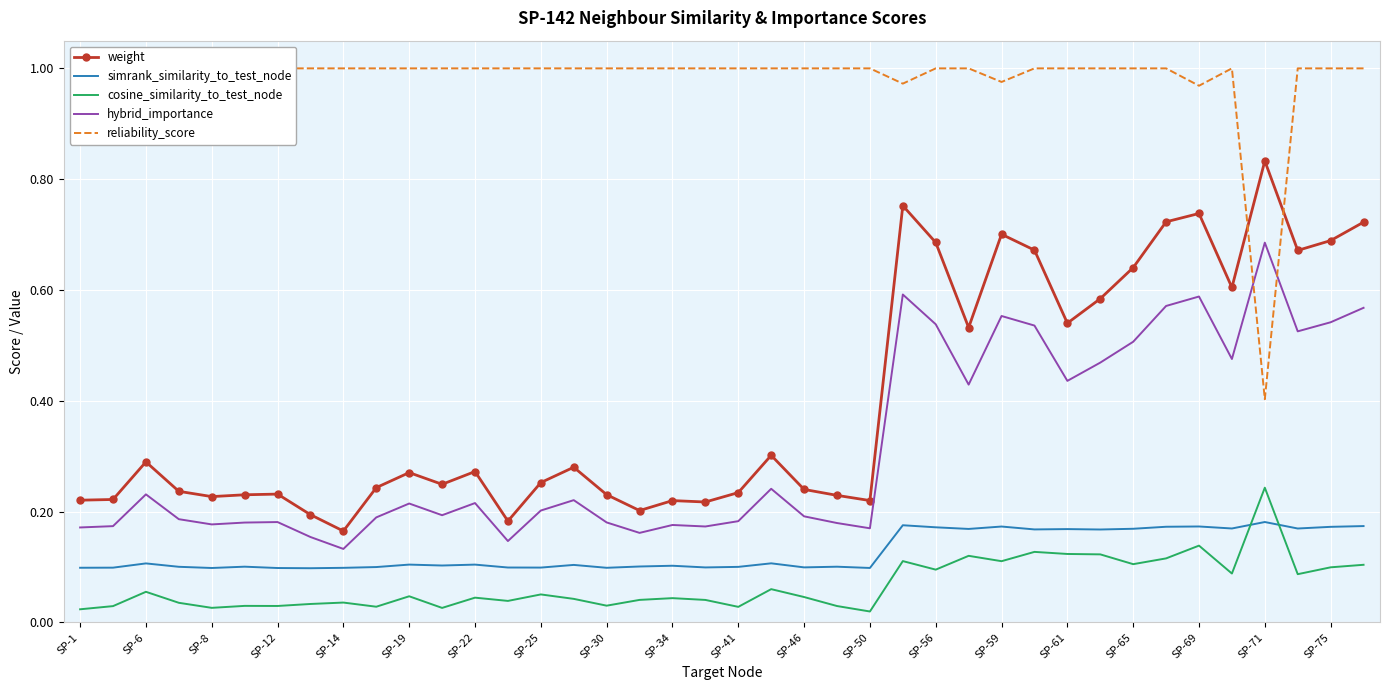

What is the highest value of the cosine_similarity_to_test_node series?

0.2